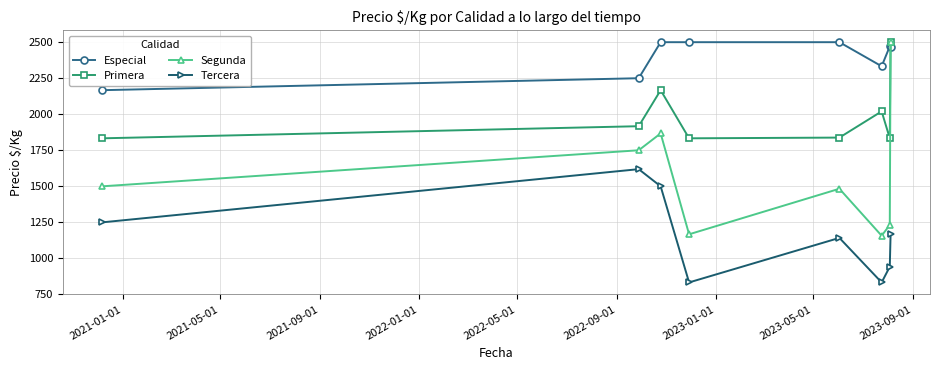

What is the average value of the Segunda series?

1582